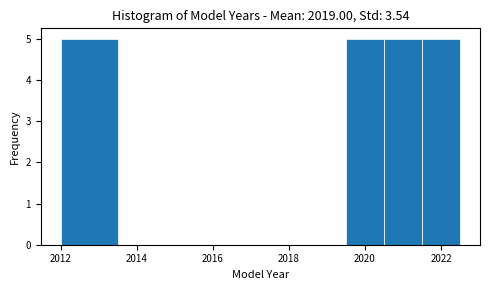

How tall is the bar that spans 2021.5 to 2022.5 on the x-axis? Neither the bar edges nor the heights are printed on the chart, so give them approximately, as read against the axes.

5